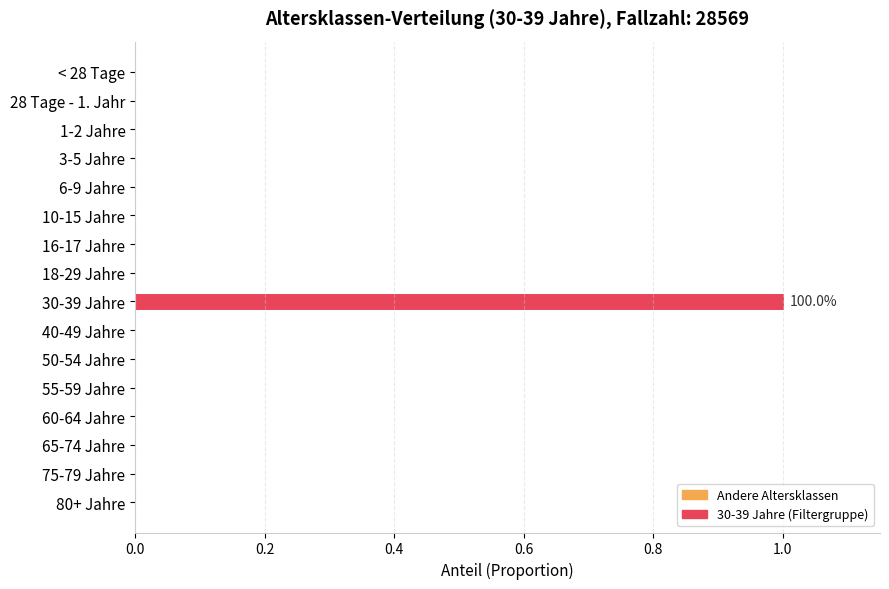

Which category has the highest value across all series?

30-39 Jahre